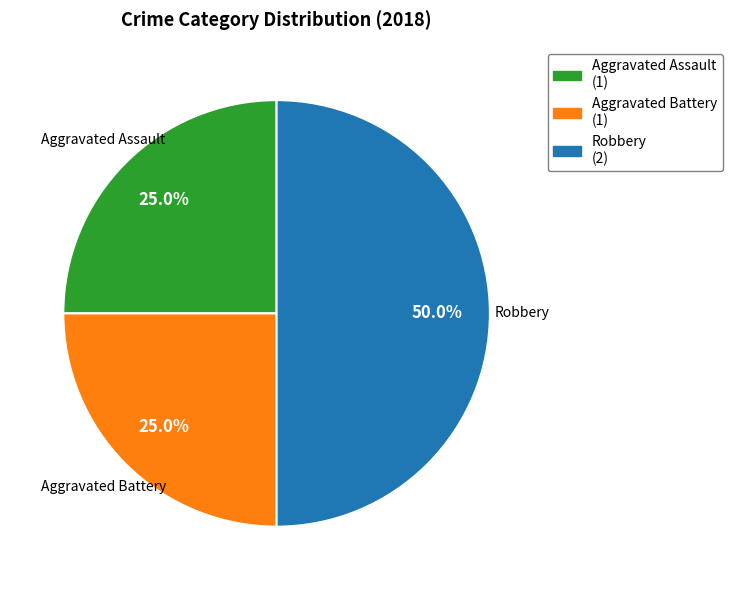

The Robbery slice represents 50% of the pie. True or false?

True